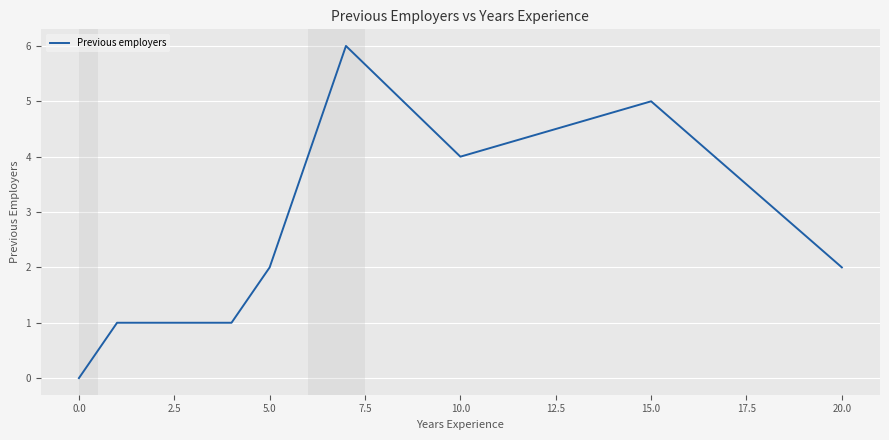

How many lines are shown in the chart?

1